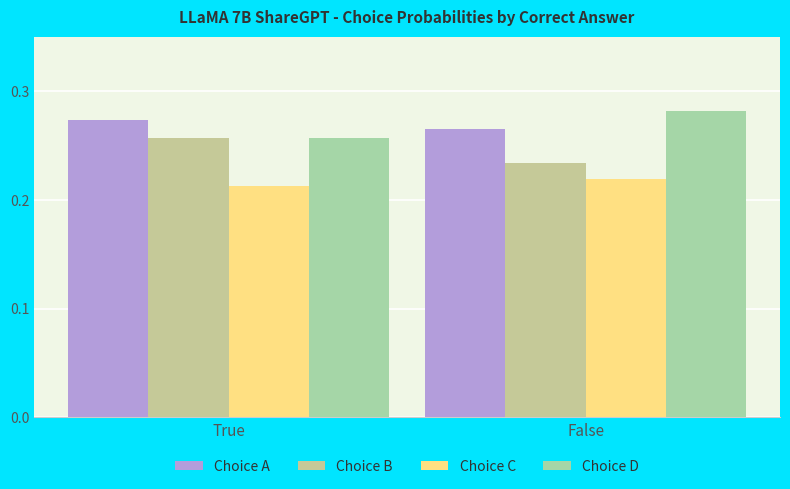

List the series in order of their peak value, lowest first.

Choice C, Choice B, Choice A, Choice D